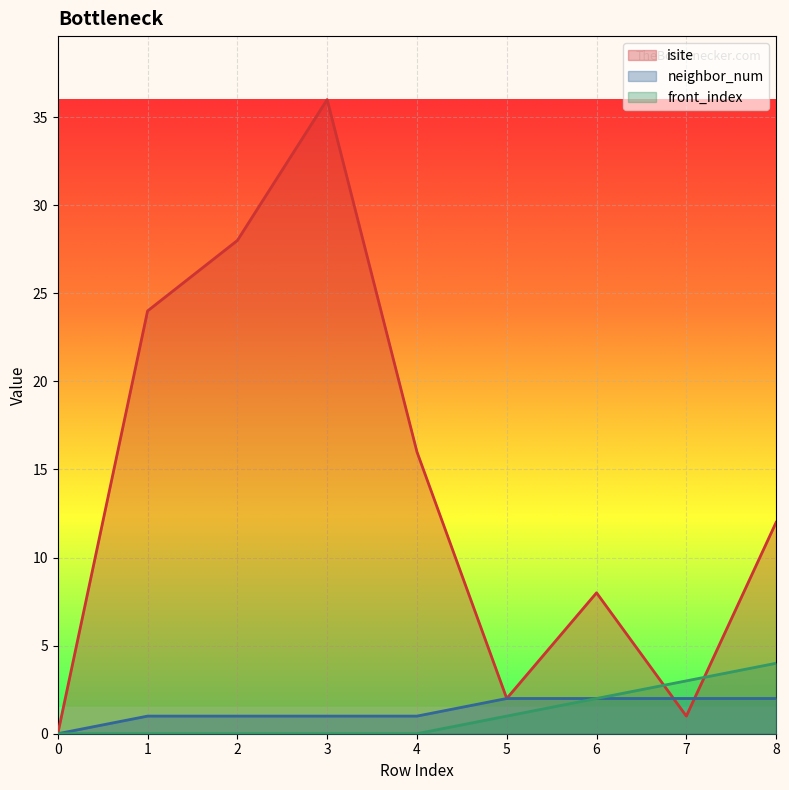

How many series are shown in this chart?

3